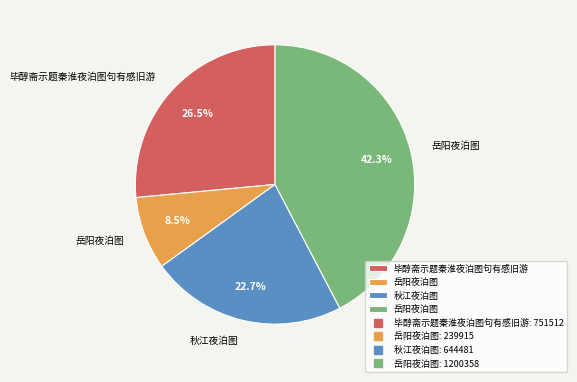

Is there a majority slice in this chart?

No